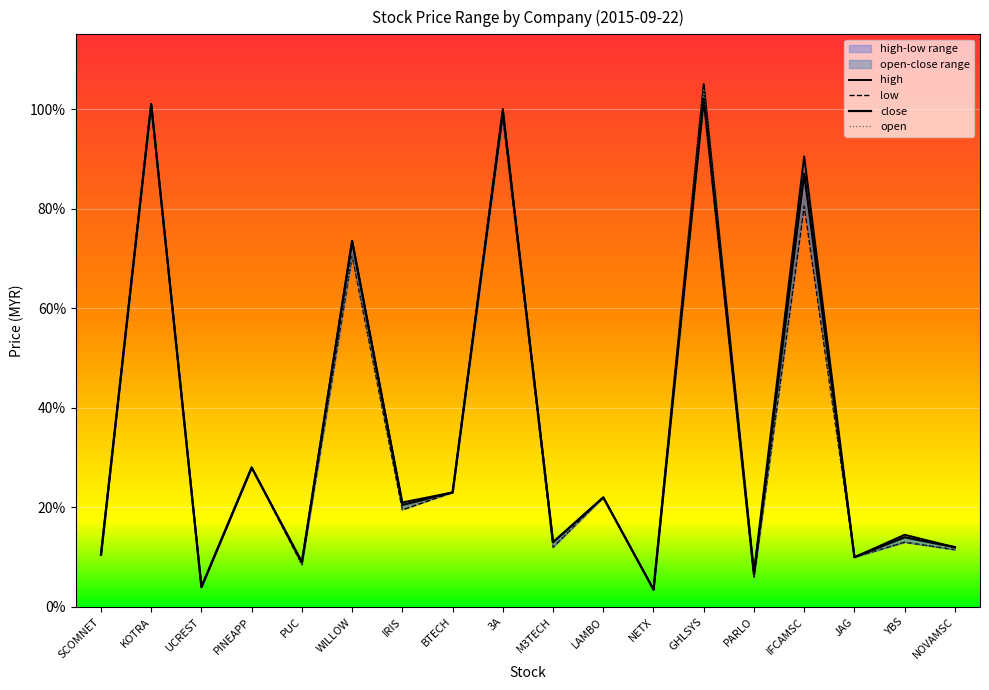

List the labels in order of low value, largest first.

GHLSYS, KOTRA, 3A, IFCAMSC, WILLOW, PINEAPP, BTECH, LAMBO, IRIS, YBS, M3TECH, NOVAMSC, SCOMNET, JAG, PUC, PARLO, UCREST, NETX